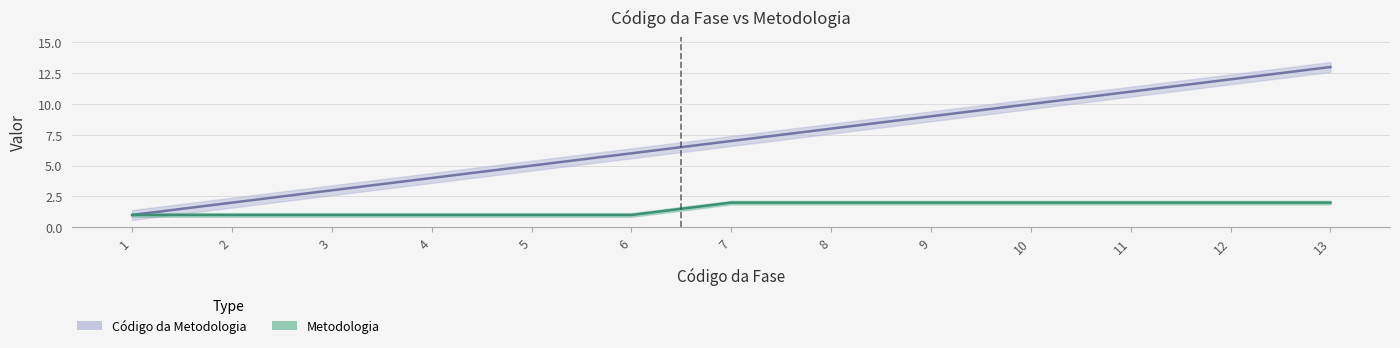

How many values in the Metodologia series are below 2?

6